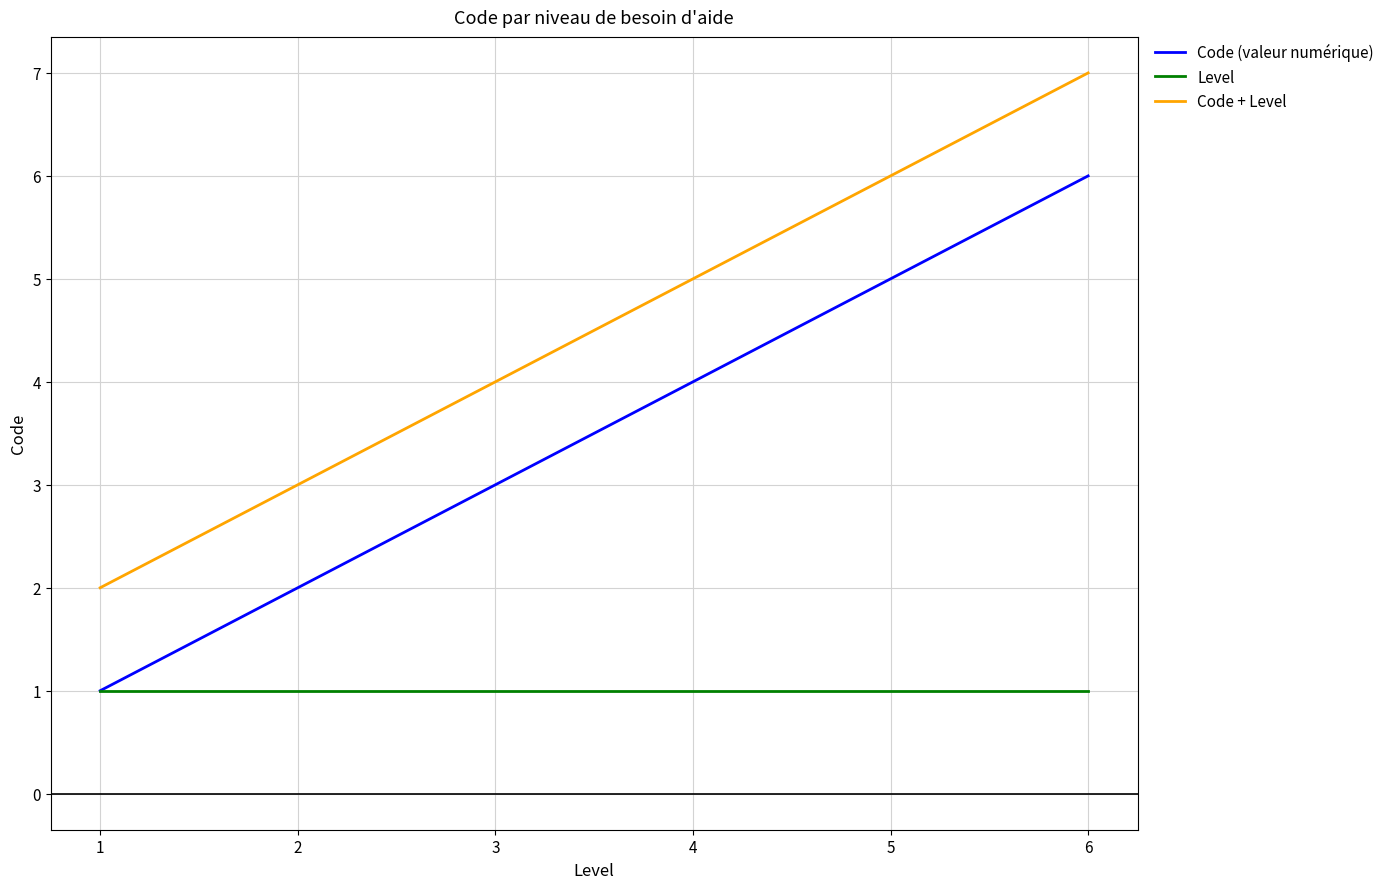

What is the minimum value for Code (valeur numérique)?

1